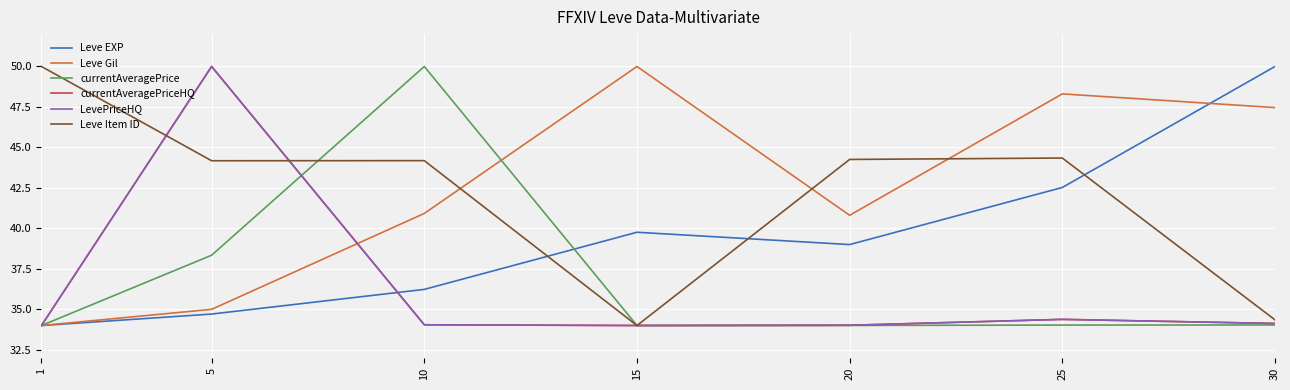

What is the sum of all currentAveragePrice values?

258.4